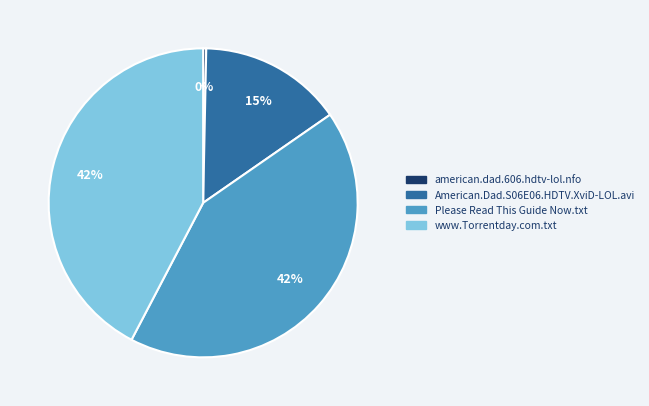

Is it true that American.Dad.S06E06.HDTV.XviD-LOL.avi is 15% of the pie?

True